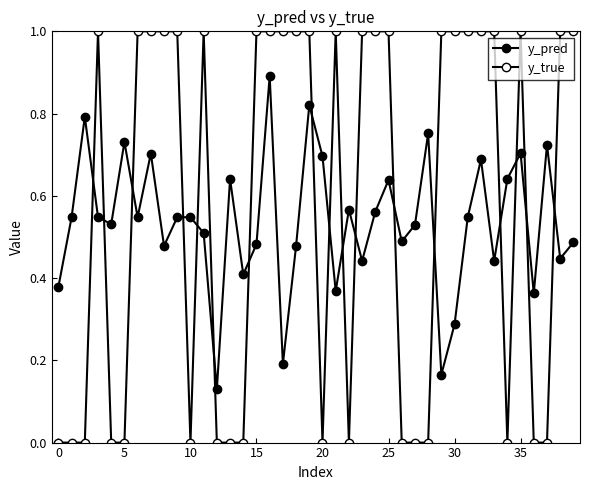

Does the chart have visible grid lines?

No